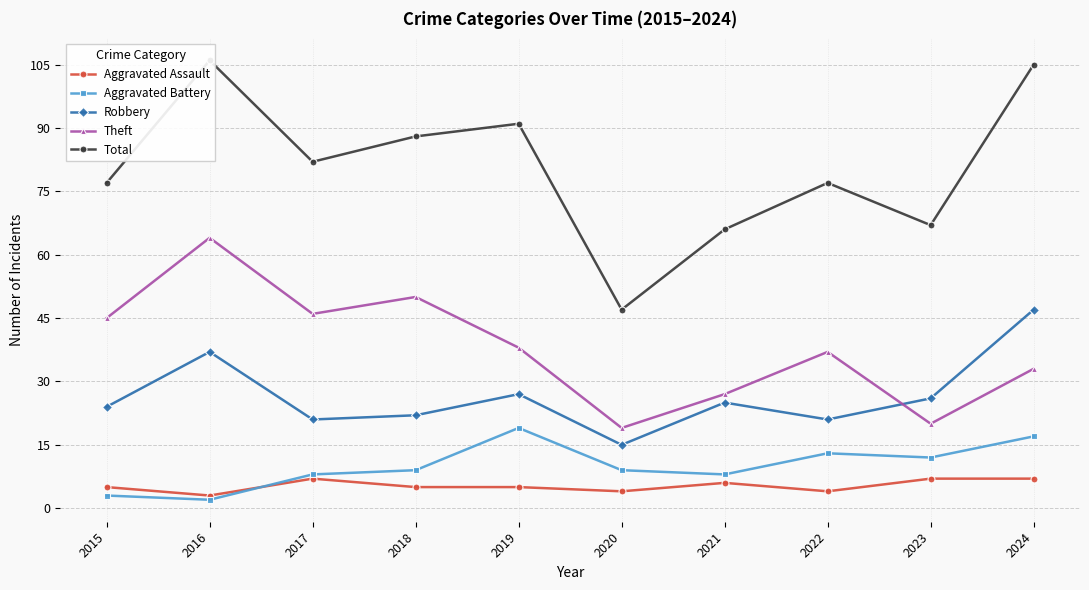

Where does the Total series first go above 82?

2016